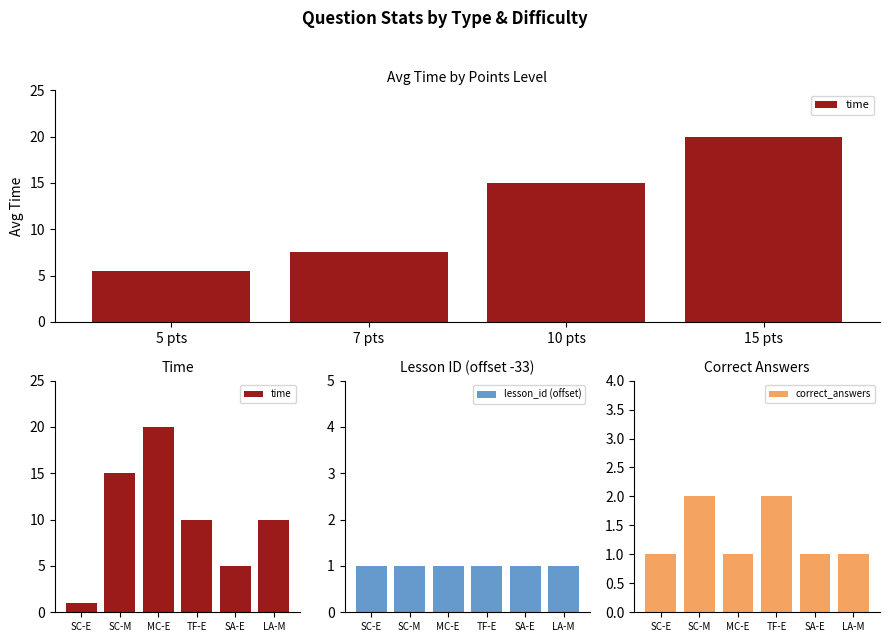

What is the value of the lesson_id (offset) bar at the 6th from the left?

1